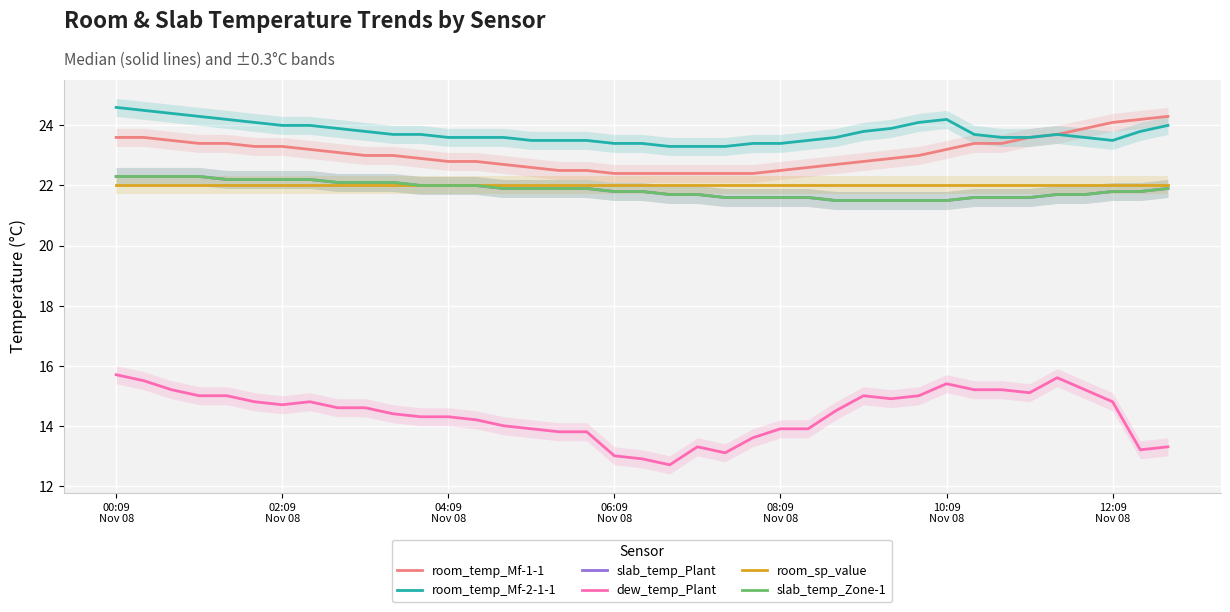

Reading left to right, what are all the values shown in this chart?

room_temp_Mf-1-1: 23.6	23.6	23.5	23.4	23.4	23.3	23.3	23.2	23.1	23.0	23.0	22.9	22.8	22.8	22.7	22.6	22.5	22.5	22.4	22.4	22.4	22.4	22.4	22.4	22.5	22.6	22.7	22.8	22.9	23.0	23.2	23.4	23.4	23.6	23.7	23.9	24.1	24.2	24.3
room_temp_Mf-2-1-1: 24.6	24.5	24.4	24.3	24.2	24.1	24.0	24.0	23.9	23.8	23.7	23.7	23.6	23.6	23.6	23.5	23.5	23.5	23.4	23.4	23.3	23.3	23.3	23.4	23.4	23.5	23.6	23.8	23.9	24.1	24.2	23.7	23.6	23.6	23.7	23.6	23.5	23.8	24.0
slab_temp_Plant: 22.3	22.3	22.3	22.3	22.2	22.2	22.2	22.2	22.1	22.1	22.1	22.0	22.0	22.0	21.9	21.9	21.9	21.9	21.8	21.8	21.7	21.7	21.6	21.6	21.6	21.6	21.5	21.5	21.5	21.5	21.5	21.6	21.6	21.6	21.7	21.7	21.8	21.8	21.9
dew_temp_Plant: 15.7	15.5	15.2	15.0	15.0	14.8	14.7	14.8	14.6	14.6	14.4	14.3	14.3	14.2	14.0	13.9	13.8	13.8	13.0	12.9	12.7	13.3	13.1	13.6	13.9	13.9	14.5	15.0	14.9	15.0	15.4	15.2	15.2	15.1	15.6	15.2	14.8	13.2	13.3
room_sp_value: 22.0	22.0	22.0	22.0	22.0	22.0	22.0	22.0	22.0	22.0	22.0	22.0	22.0	22.0	22.0	22.0	22.0	22.0	22.0	22.0	22.0	22.0	22.0	22.0	22.0	22.0	22.0	22.0	22.0	22.0	22.0	22.0	22.0	22.0	22.0	22.0	22.0	22.0	22.0
slab_temp_Zone-1: 22.3	22.3	22.3	22.3	22.2	22.2	22.2	22.2	22.1	22.1	22.1	22.0	22.0	22.0	21.9	21.9	21.9	21.9	21.8	21.8	21.7	21.7	21.6	21.6	21.6	21.6	21.5	21.5	21.5	21.5	21.5	21.6	21.6	21.6	21.7	21.7	21.8	21.8	21.9